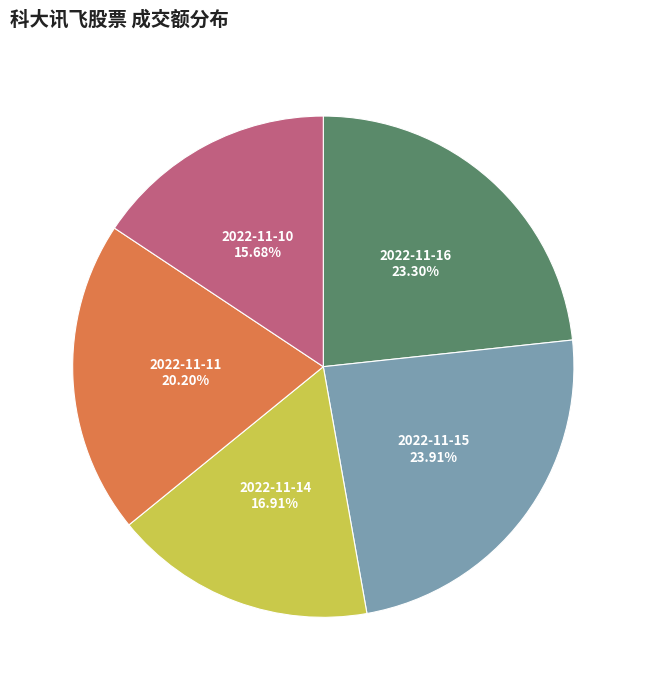

Is there any slice that represents more than half of the pie?

No